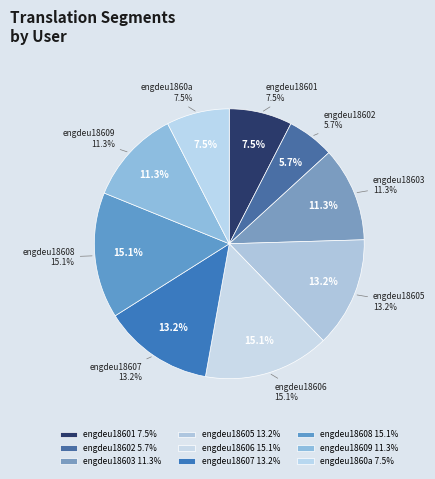

To the nearest percent, what is the combined percentage of engdeu18602 and engdeu18608?

21%